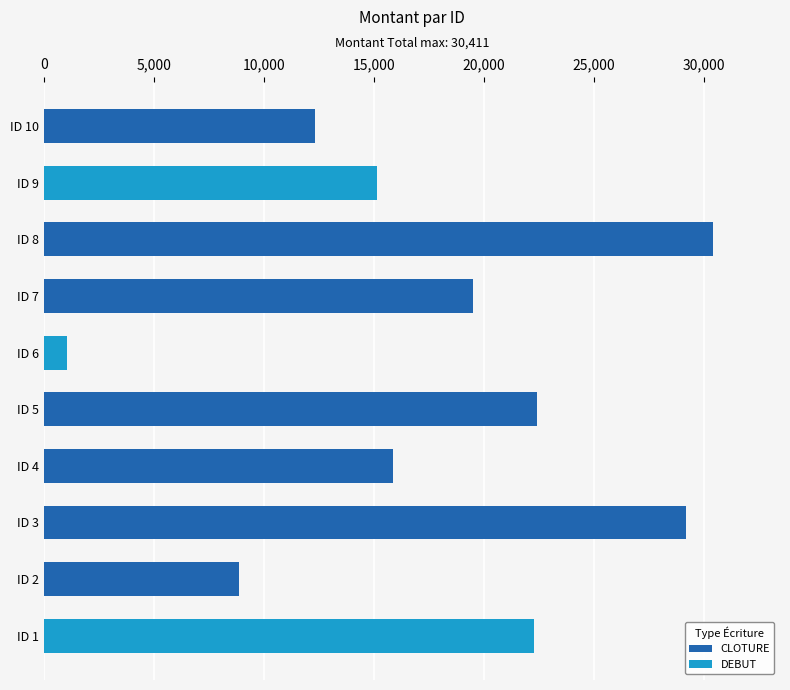

At how many categories does at least one series exceed 6895?

9